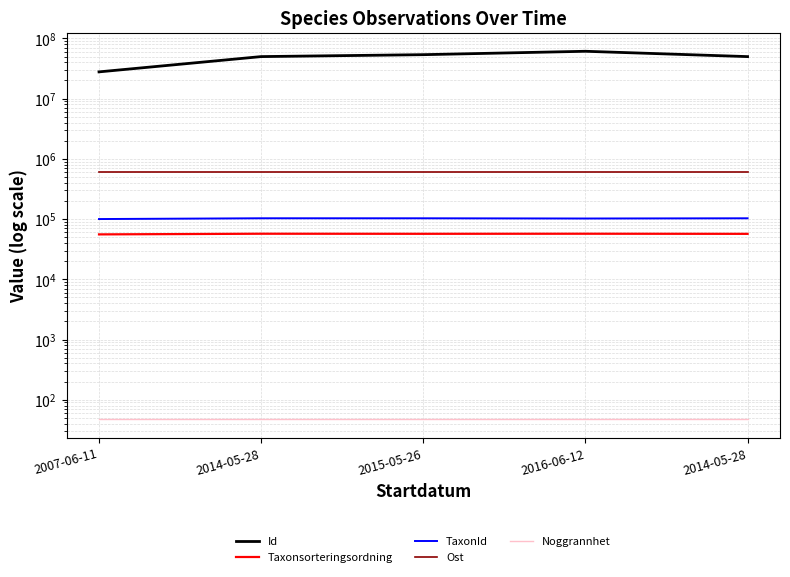

What are all the series names shown in the legend?

Id, Taxonsorteringsordning, TaxonId, Ost, Noggrannhet